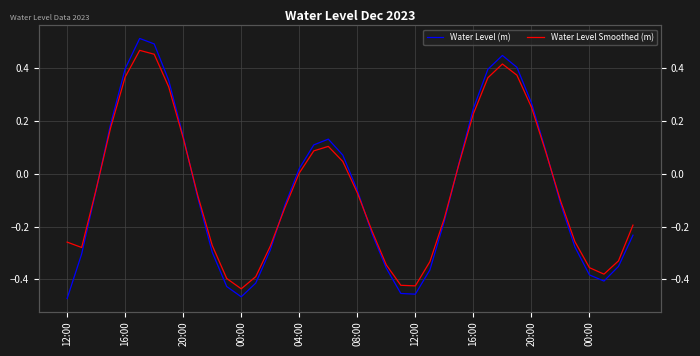

The value of Water Level (m) at 23 is -0.5. True or false?

True